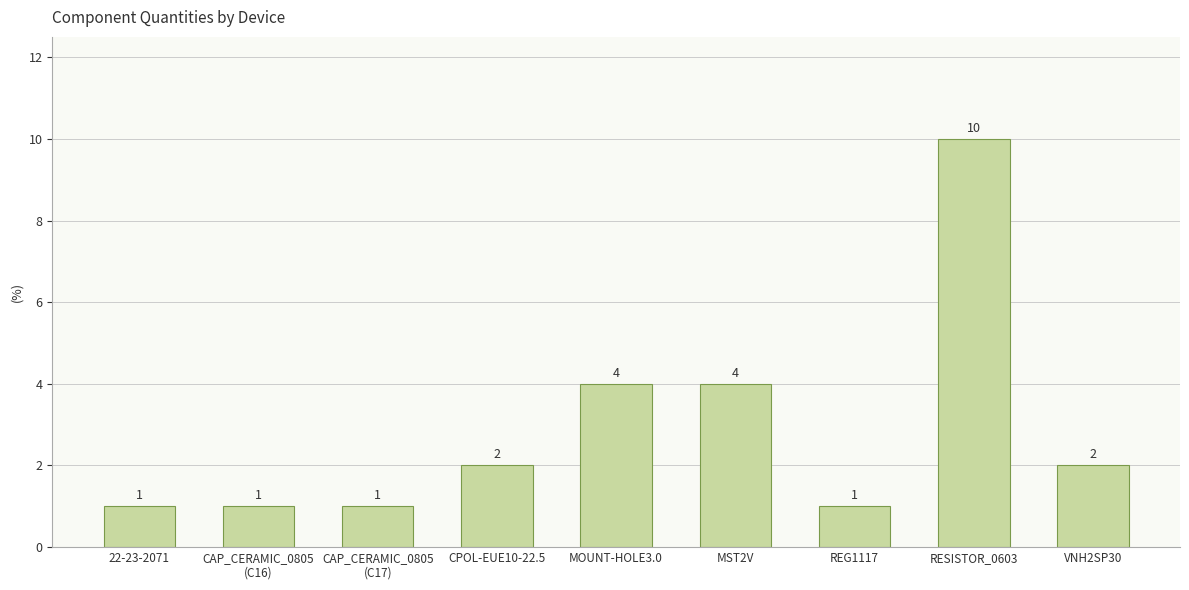

How many data points are less than 2?

4